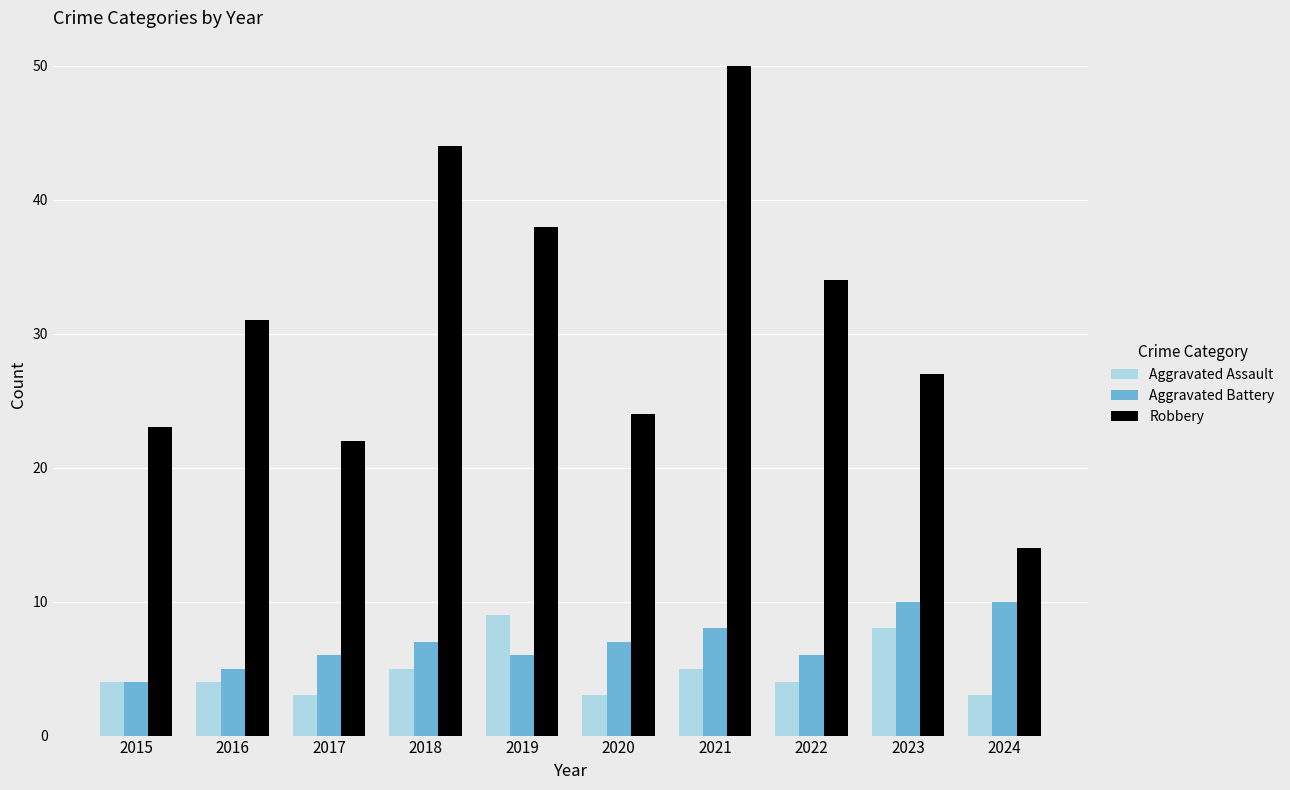

At how many categories does at least one series exceed 8?

10